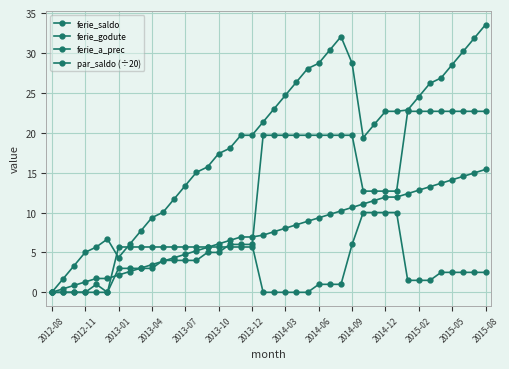

How many data points in ferie_godute are less than 2?

17